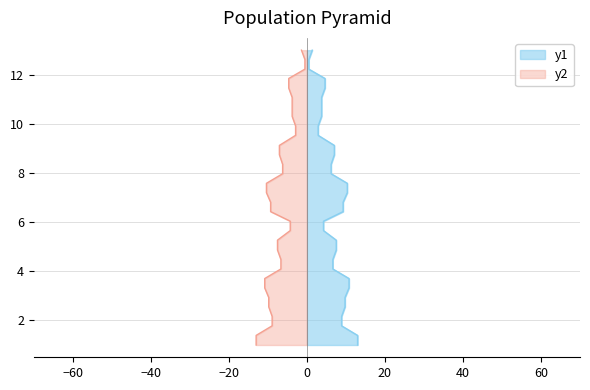

The chart shows a value of 5.3 at 30. True or false?

False